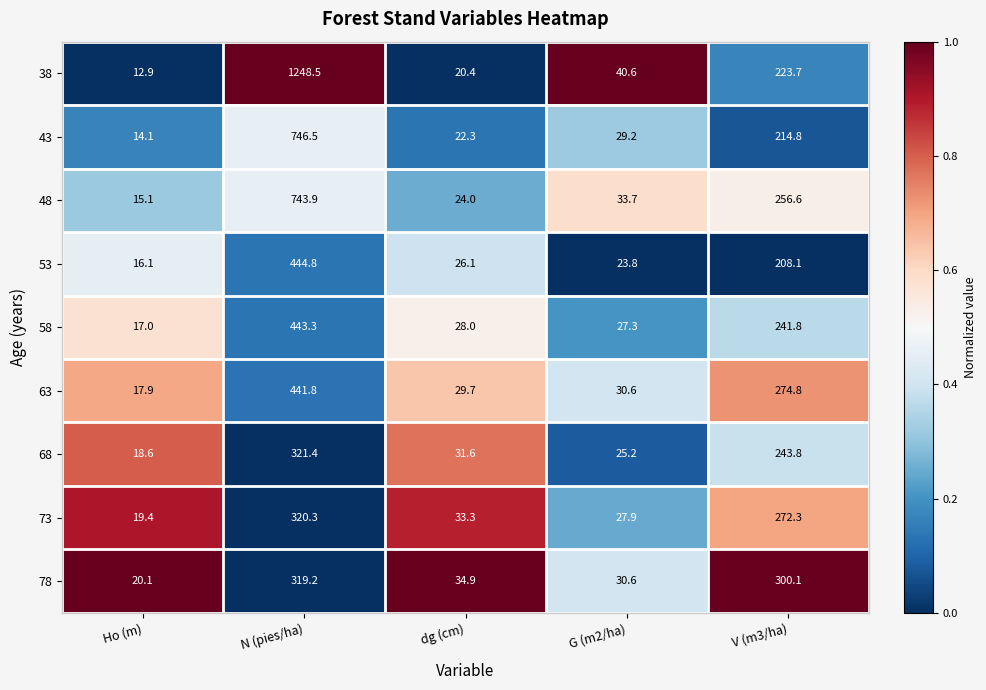

The 78 series shows 60.0 at dg (cm). True or false?

False